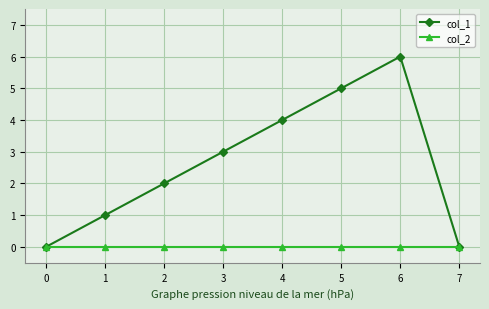

List the series in order of their overall mean, lowest first.

col_2, col_1